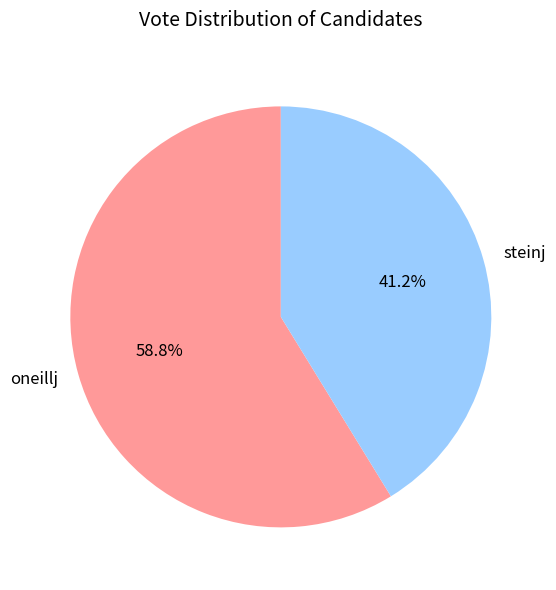

Is there any slice that represents more than half of the pie?

Yes